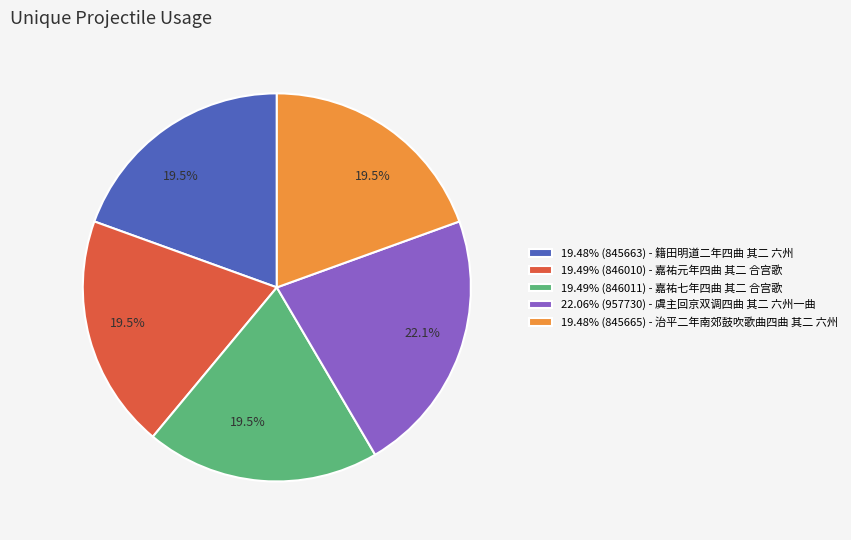

Does any single category account for the majority?

No